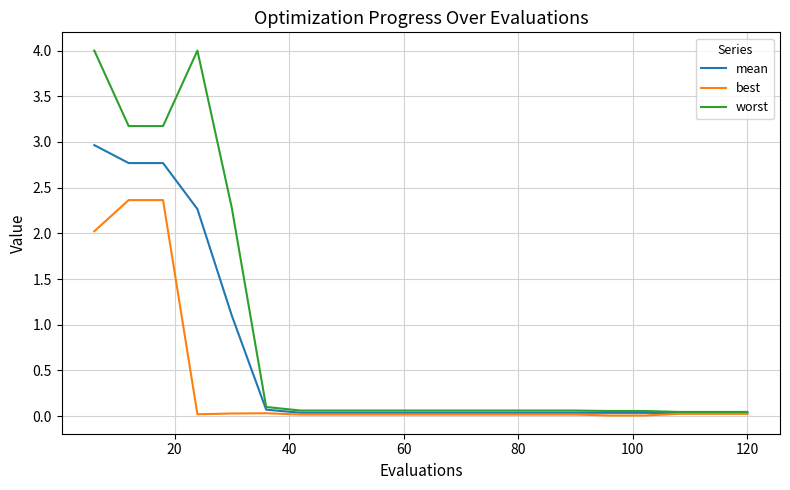

Rank the series by their maximum value, from lowest to highest.

best, mean, worst